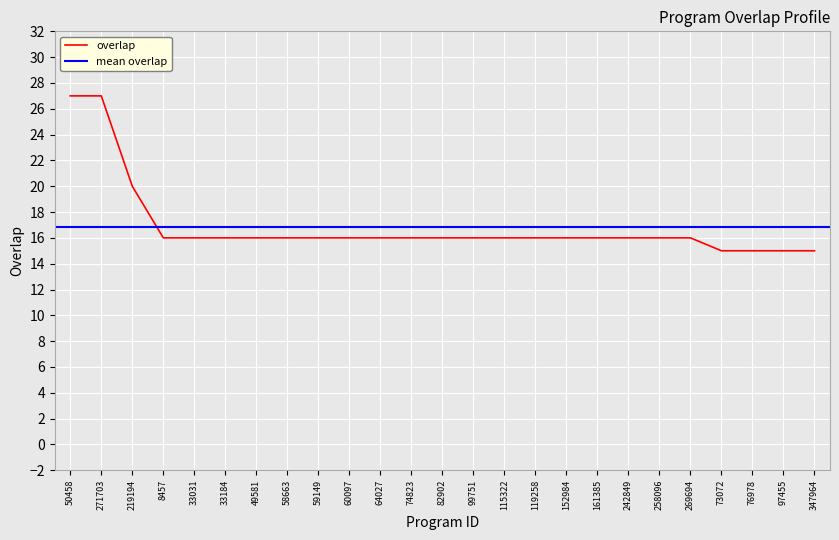

List the labels in order of value, smallest first.

73072, 76978, 97455, 347964, 8457, 33031, 33184, 49581, 58663, 59149, 60097, 64027, 74823, 82902, 99751, 115322, 119258, 152984, 161385, 242849, 258096, 269694, 219194, 50458, 271703